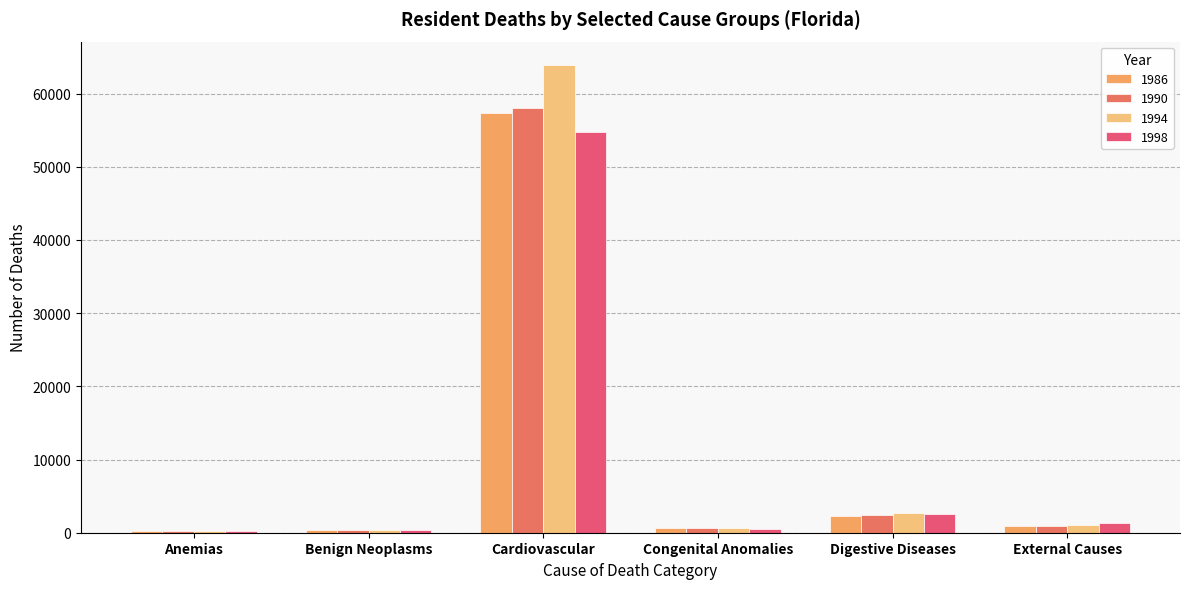

How many data points does each series have?

6